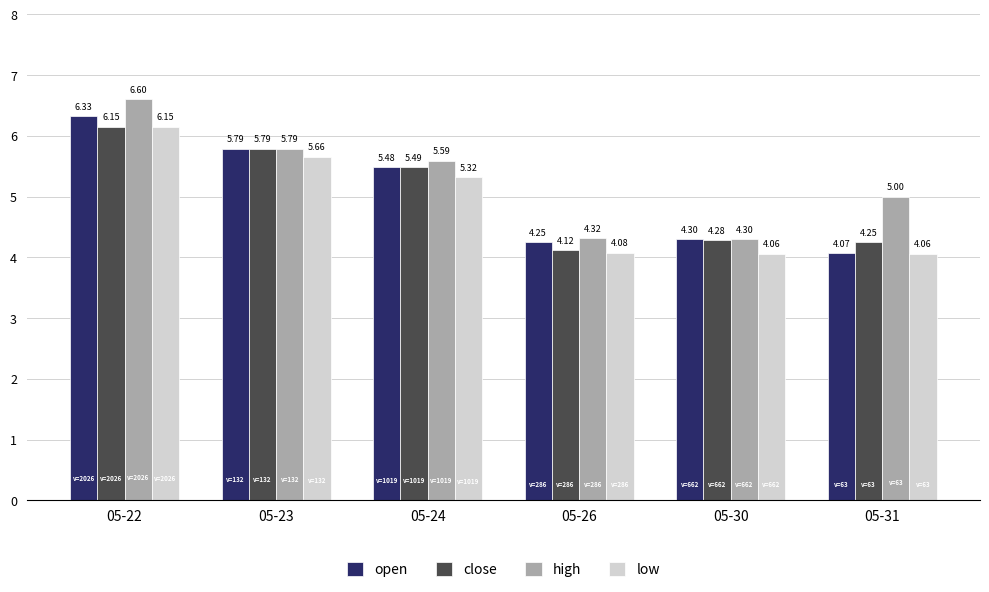

Are the bars horizontal?

No